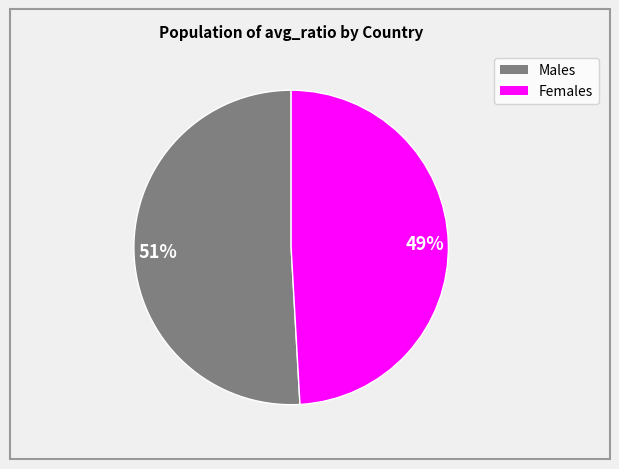

Is there a majority slice in this chart?

Yes